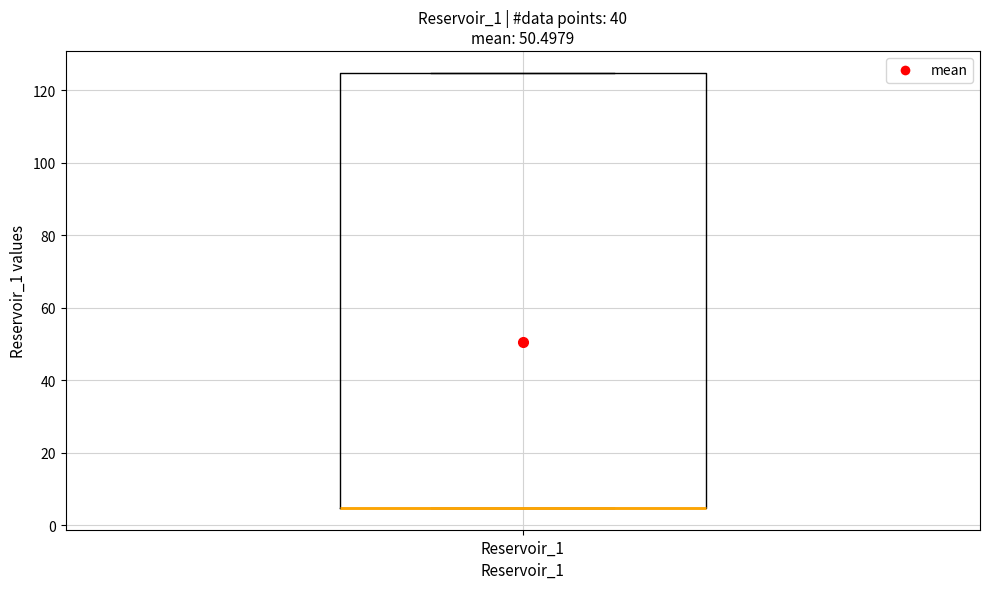

Read this box plot against the y-axis: the position of the median line, the range covered by the box, and the ends of both whiskers. The values are not printed on the chart, so give them approximately, as read against the axis.

median 4 (drawn on the box's lower edge), box 4 to 124, whiskers 4 to 124